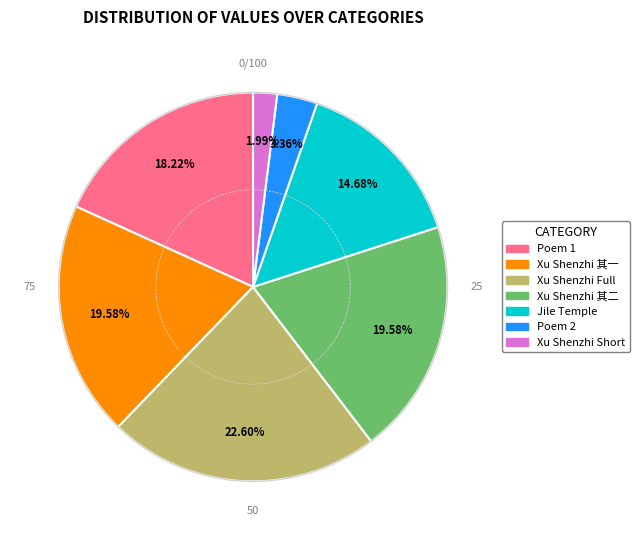

Which slice is the largest?

Xu Shenzhi Full